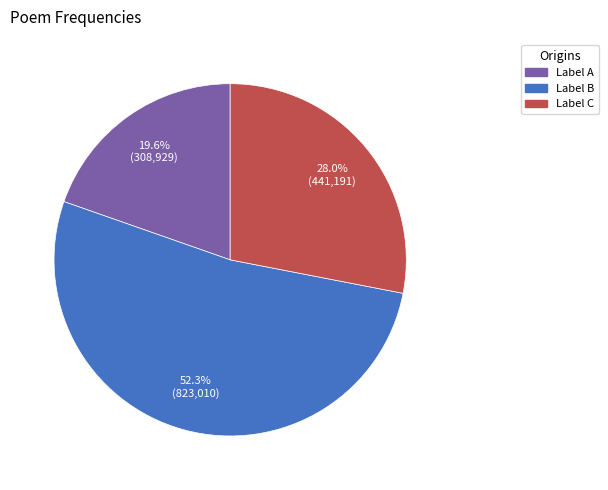

Is there any slice that represents more than half of the pie?

Yes